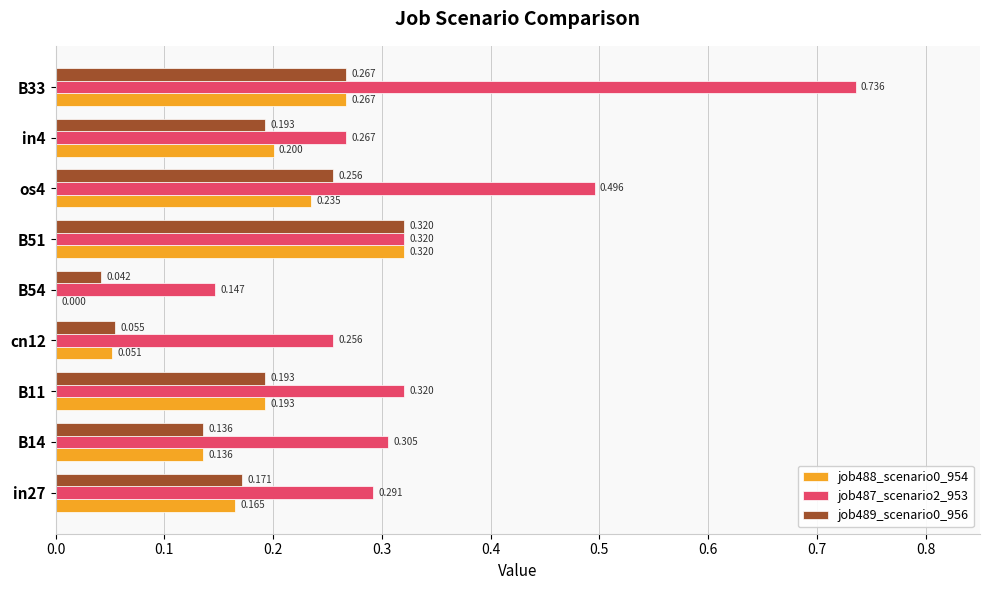

Which series has the largest total across all categories?

job487_scenario2_953